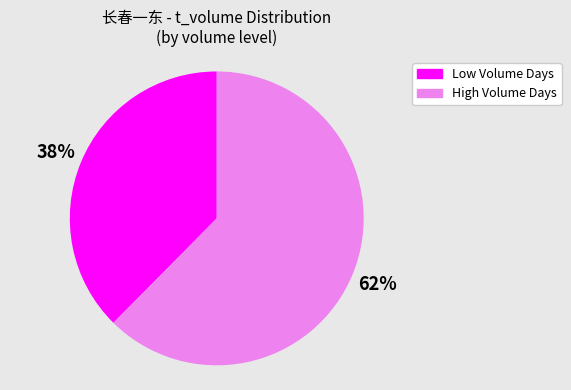

Is there a majority slice in this chart?

Yes